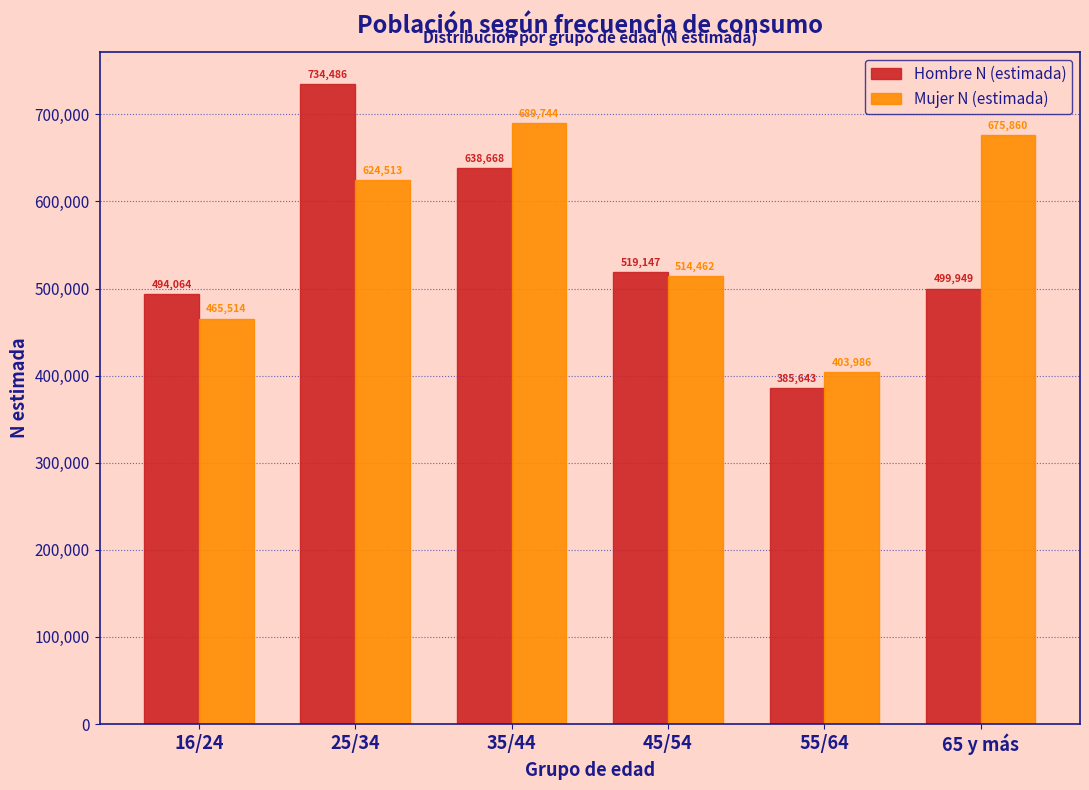

Reading right to left, list all the values displayed in this chart.

Hombre N (estimada): 65 y más=499949	55/64=385643	45/54=519147	35/44=638668	25/34=734486	16/24=494064
Mujer N (estimada): 65 y más=675860	55/64=403986	45/54=514462	35/44=689744	25/34=624513	16/24=465514